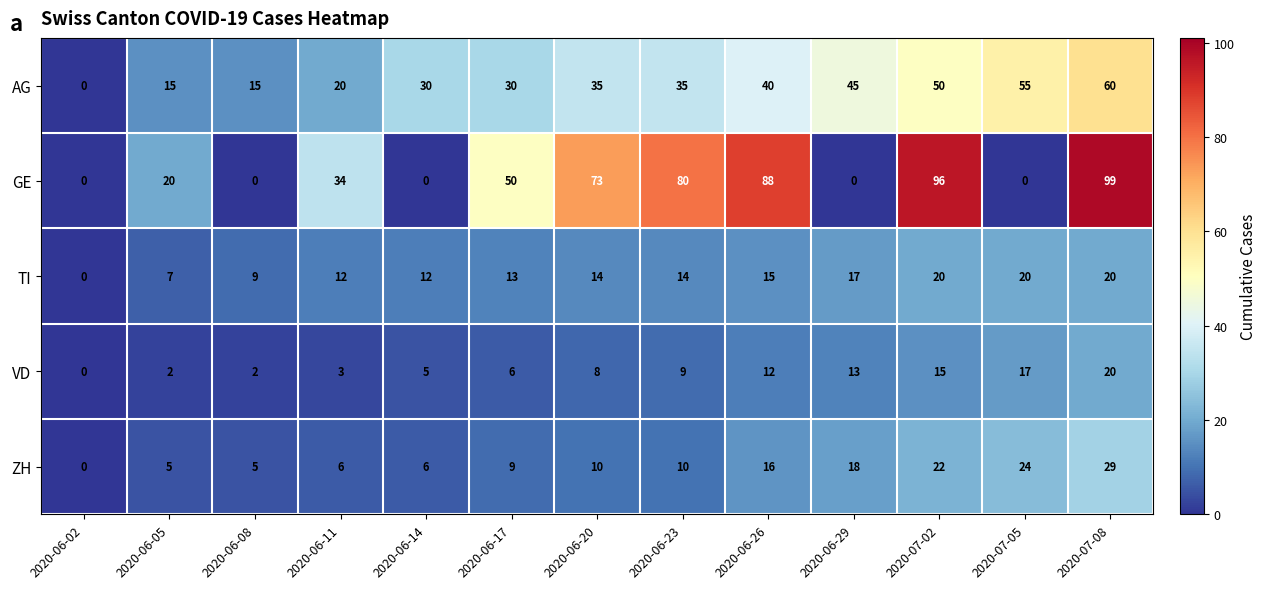

Which series changed the most between 2020-06-02 and 2020-06-23?

GE